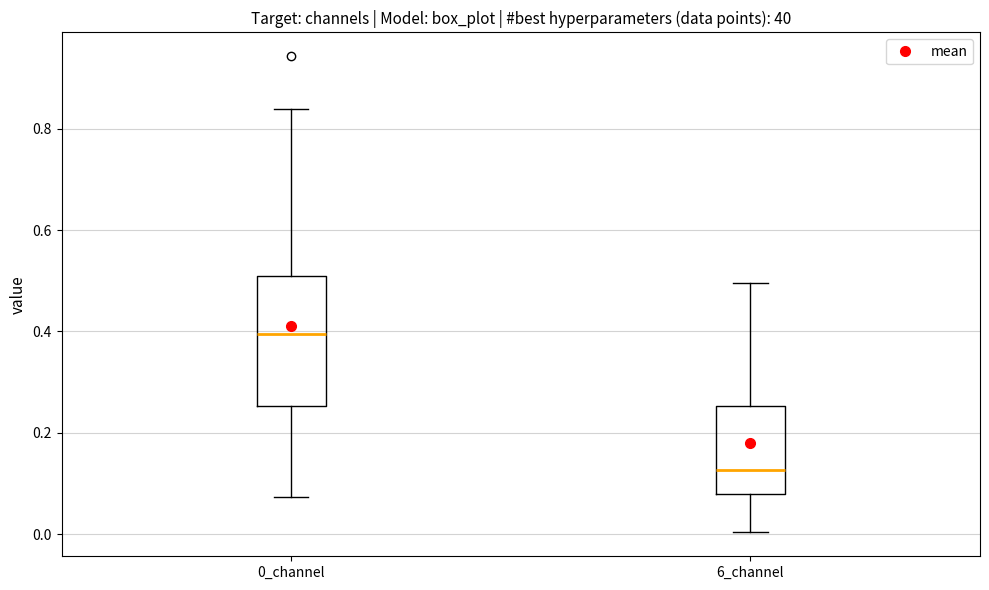

Reading left to right, read every box against the y-axis: the position of its median line, the range the box covers, and the ends of its whiskers. The values are not printed on the chart, so give them approximately, as read against the axis.

0_channel: median 0.40, box 0.26 to 0.52, whiskers 0.08 to 0.84
6_channel: median 0.12, box 0.08 to 0.26, whiskers 0.00 to 0.50